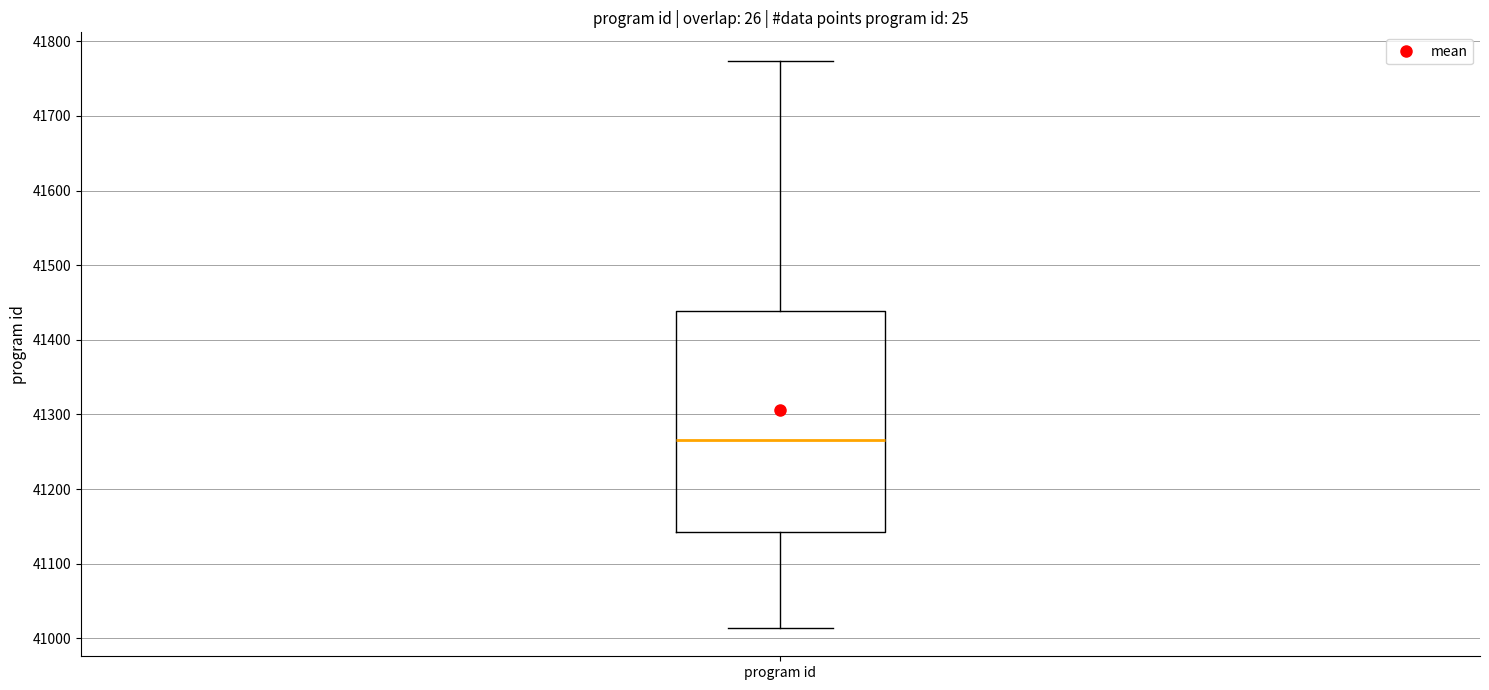

Read this box plot against the y-axis: the position of the median line, the range covered by the box, and the ends of both whiskers. The values are not printed on the chart, so give them approximately, as read against the axis.

median 41270, box 41140 to 41440, whiskers 41010 to 41770